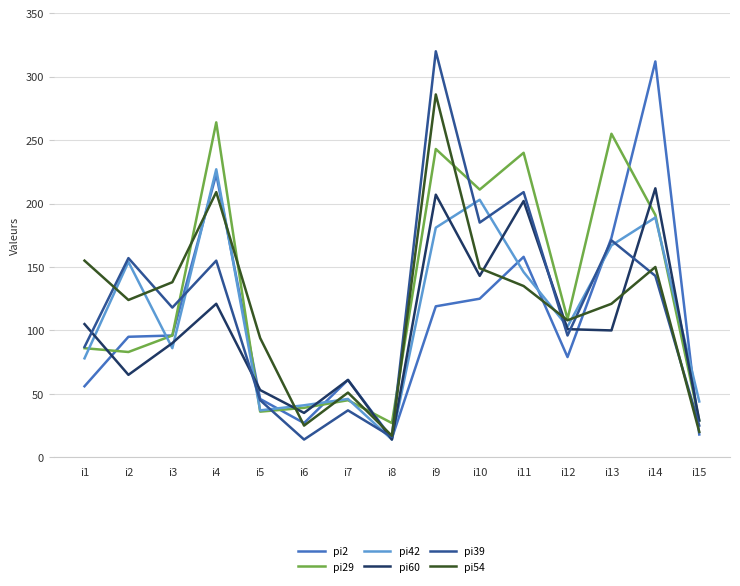

Where does the pi39 series first go above 118?

i2